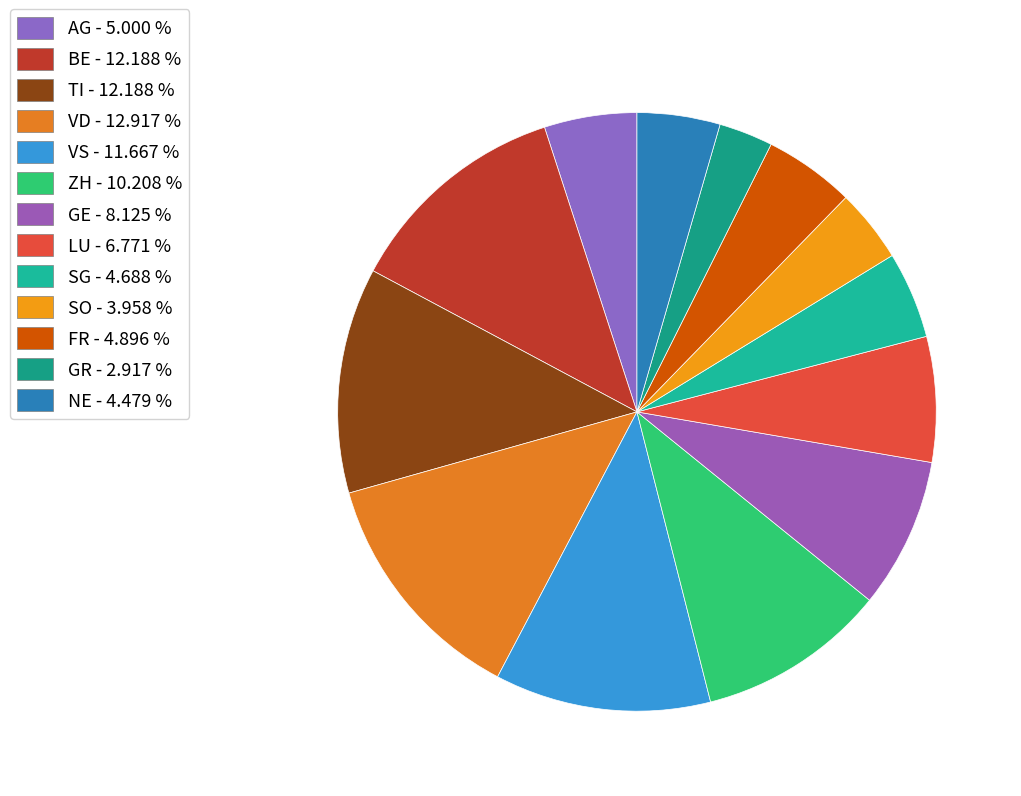

Rank the categories by value from highest to lowest.

VD, BE, TI, VS, ZH, GE, LU, AG, FR, SG, NE, SO, GR